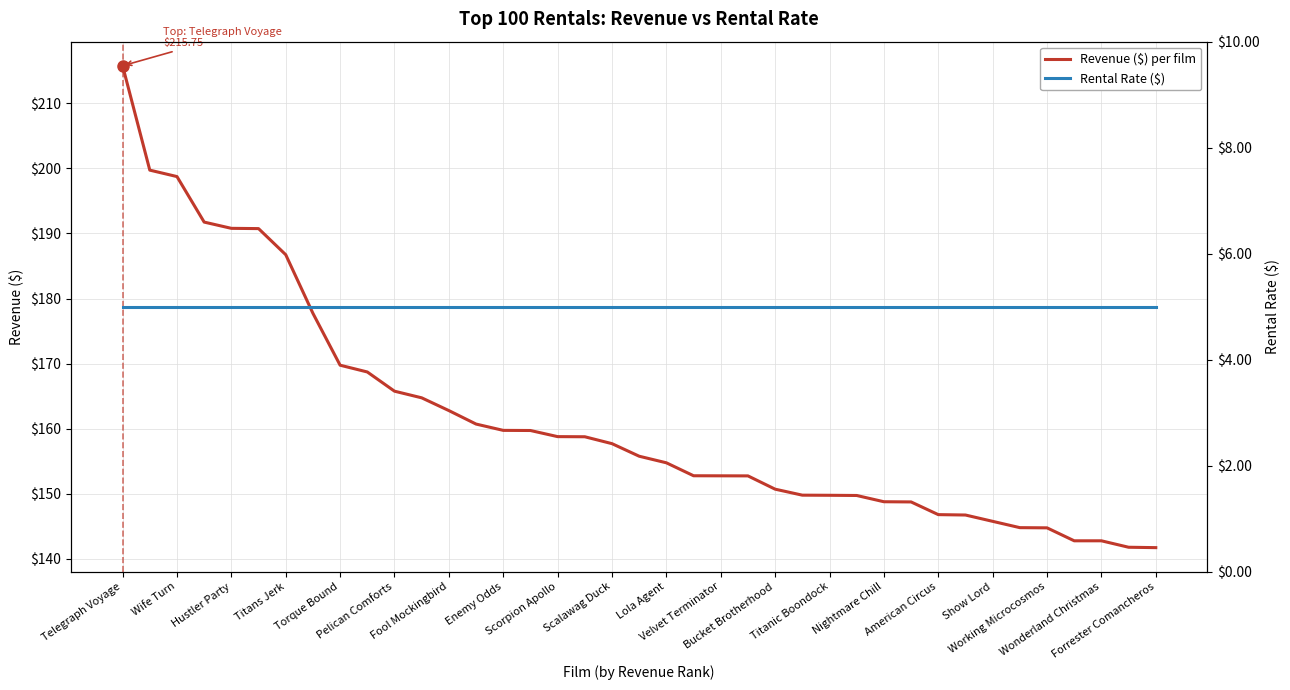

Reading right to left, extract all data points from this chart.

Revenue ($) per film: 141.7	141.8	142.8	142.8	144.8	144.8	145.8	146.8	146.8	148.8	148.8	149.8	149.8	149.8	150.7	152.8	152.8	152.8	154.8	155.8	157.7	158.8	158.8	159.7	159.8	160.7	162.8	164.8	165.8	168.7	169.8	177.7	186.7	190.7	190.8	191.7	198.7	199.7	215.8
Rental Rate ($): 5.0	5.0	5.0	5.0	5.0	5.0	5.0	5.0	5.0	5.0	5.0	5.0	5.0	5.0	5.0	5.0	5.0	5.0	5.0	5.0	5.0	5.0	5.0	5.0	5.0	5.0	5.0	5.0	5.0	5.0	5.0	5.0	5.0	5.0	5.0	5.0	5.0	5.0	5.0